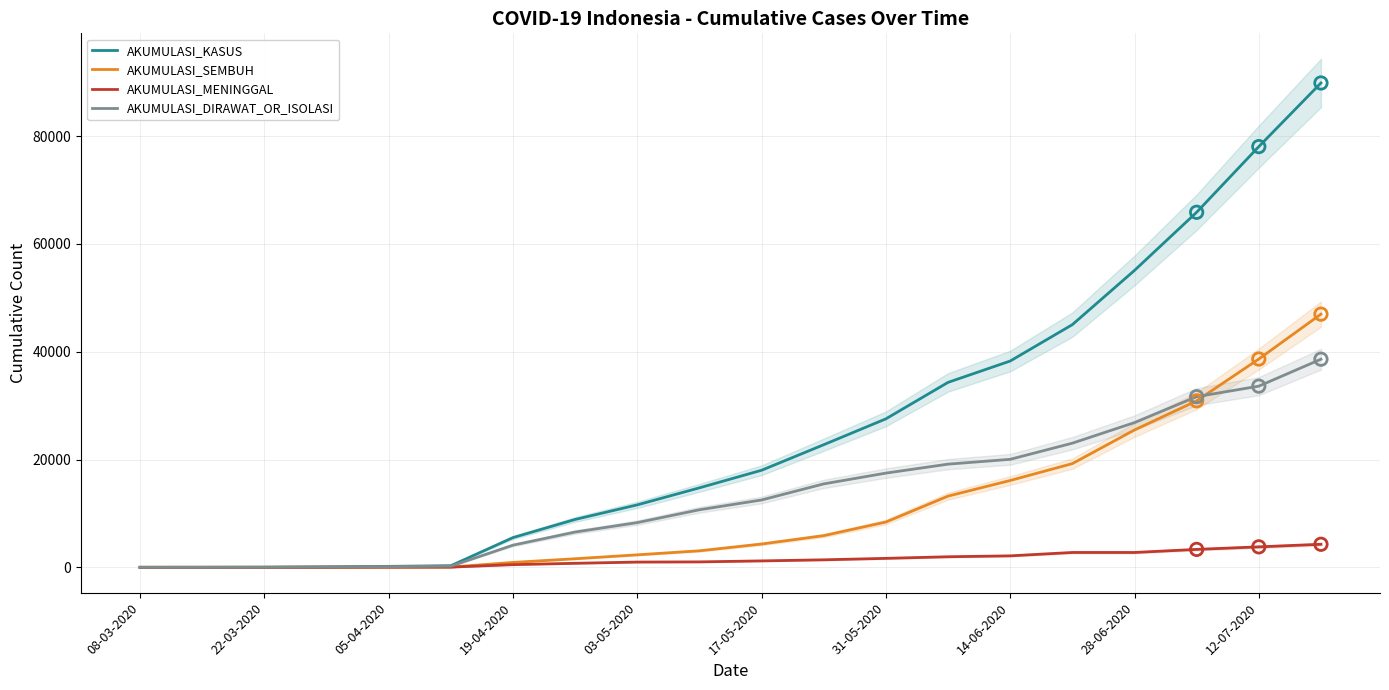

What are all the series names shown in the legend?

AKUMULASI_KASUS, AKUMULASI_SEMBUH, AKUMULASI_MENINGGAL, AKUMULASI_DIRAWAT_OR_ISOLASI